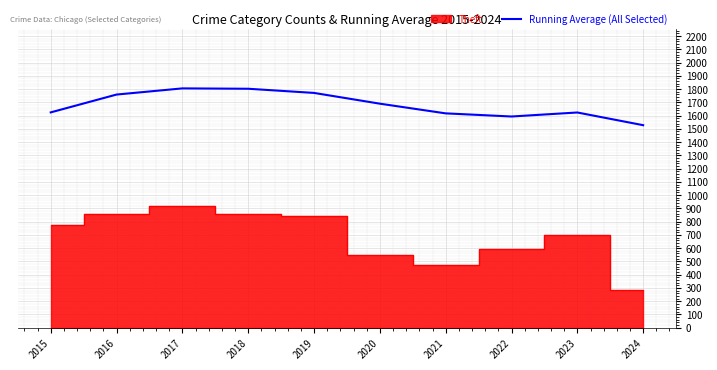

What is the change in value from 2018 to 2023?

-179.0